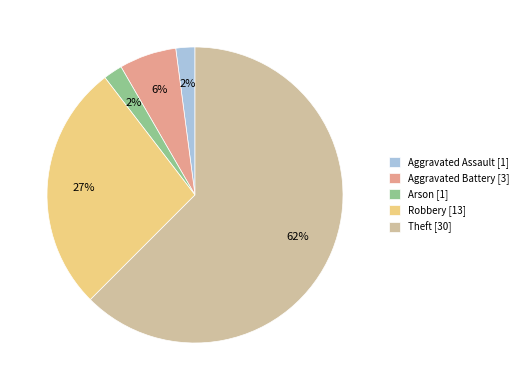

Is it true that Arson [1] is 2% of the pie?

True